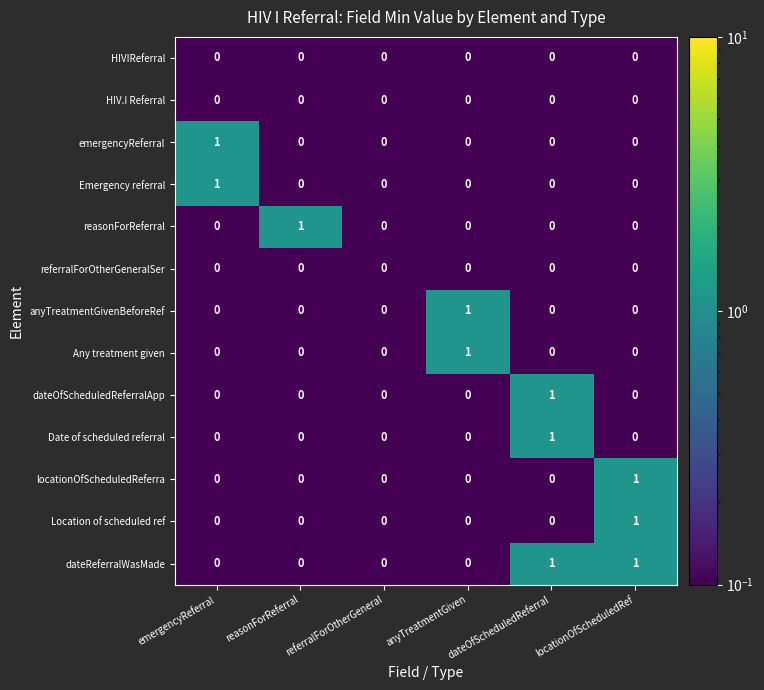

Is it true that anyTreatmentGivenBeforeRef equals 0 at referralForOtherGeneral?

True